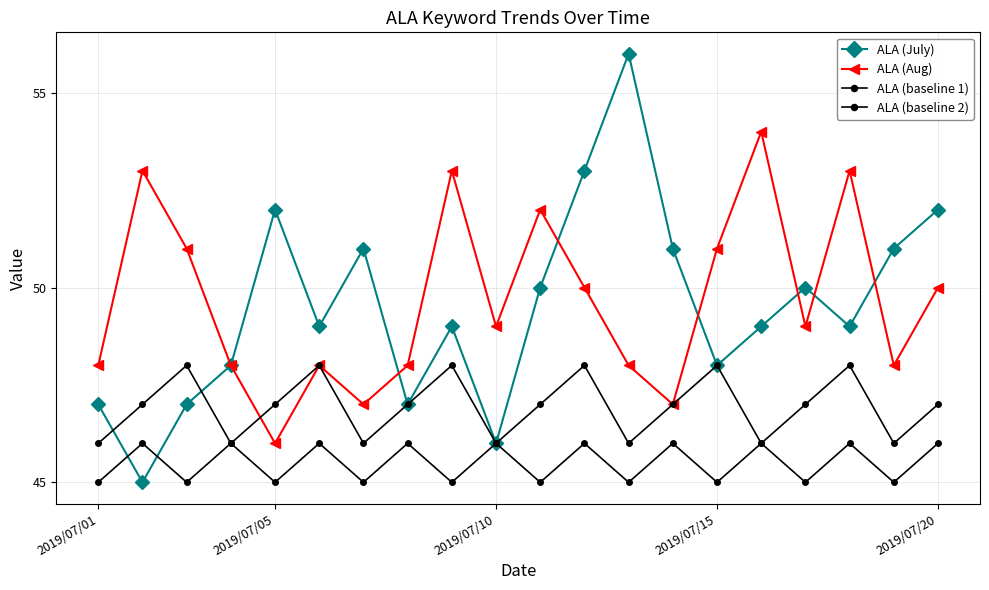

How many data points does each series have?

20